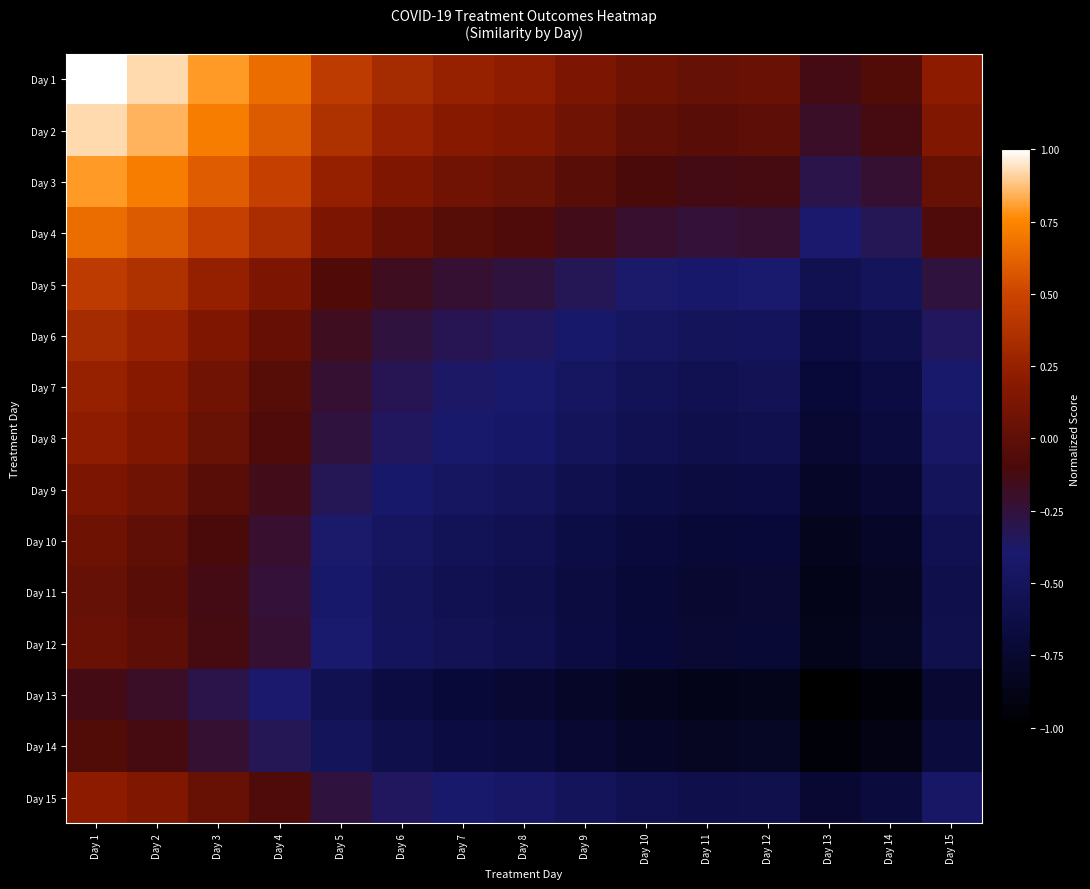

What is the spread (max minus min) of values at Day 11?

0.9